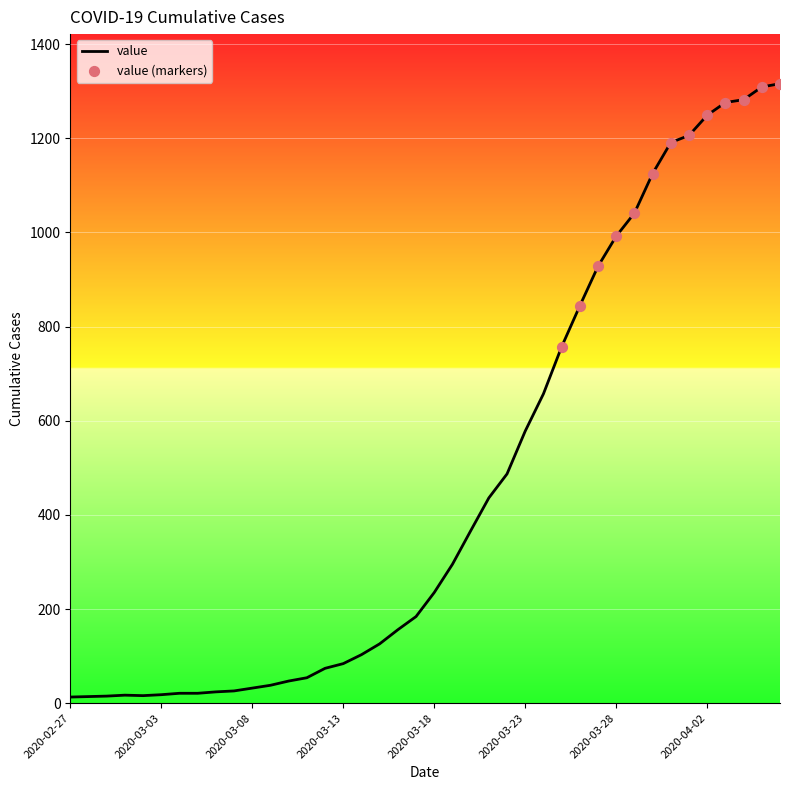

What is the greatest value displayed?

1316